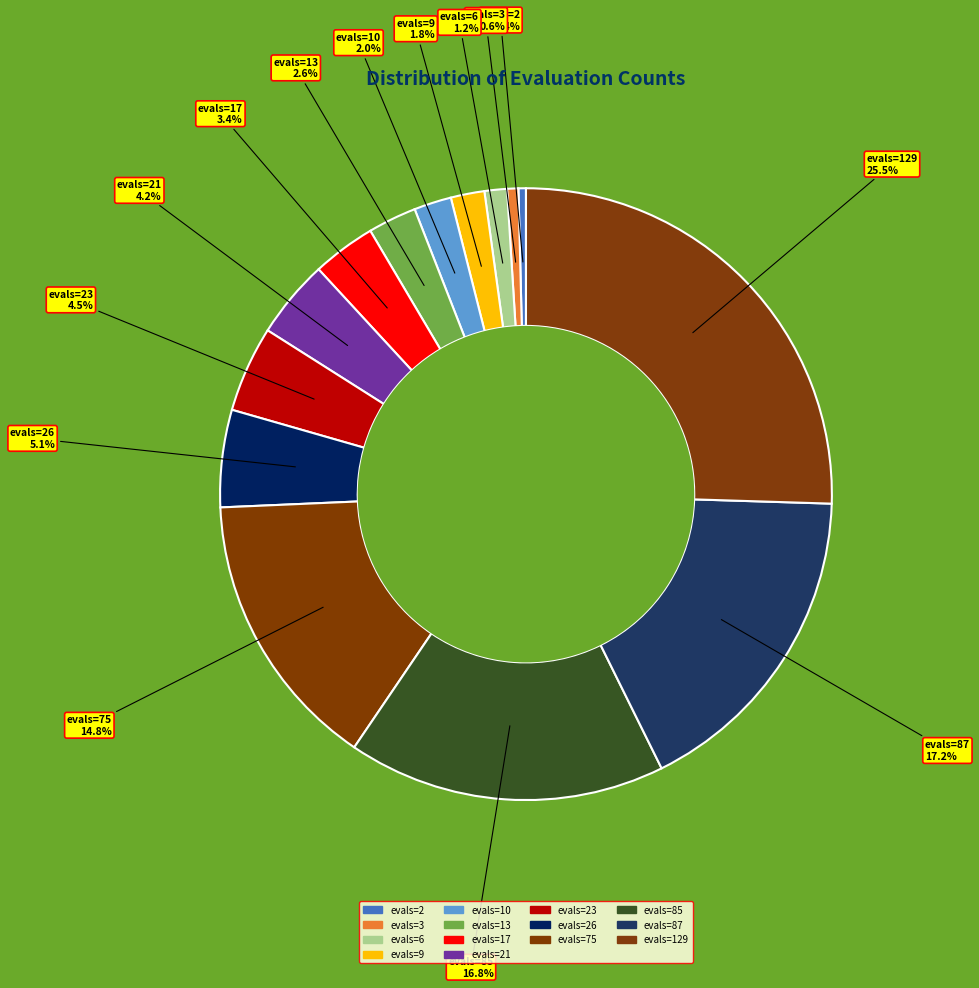

Which category has the biggest portion of the pie?

evals=129